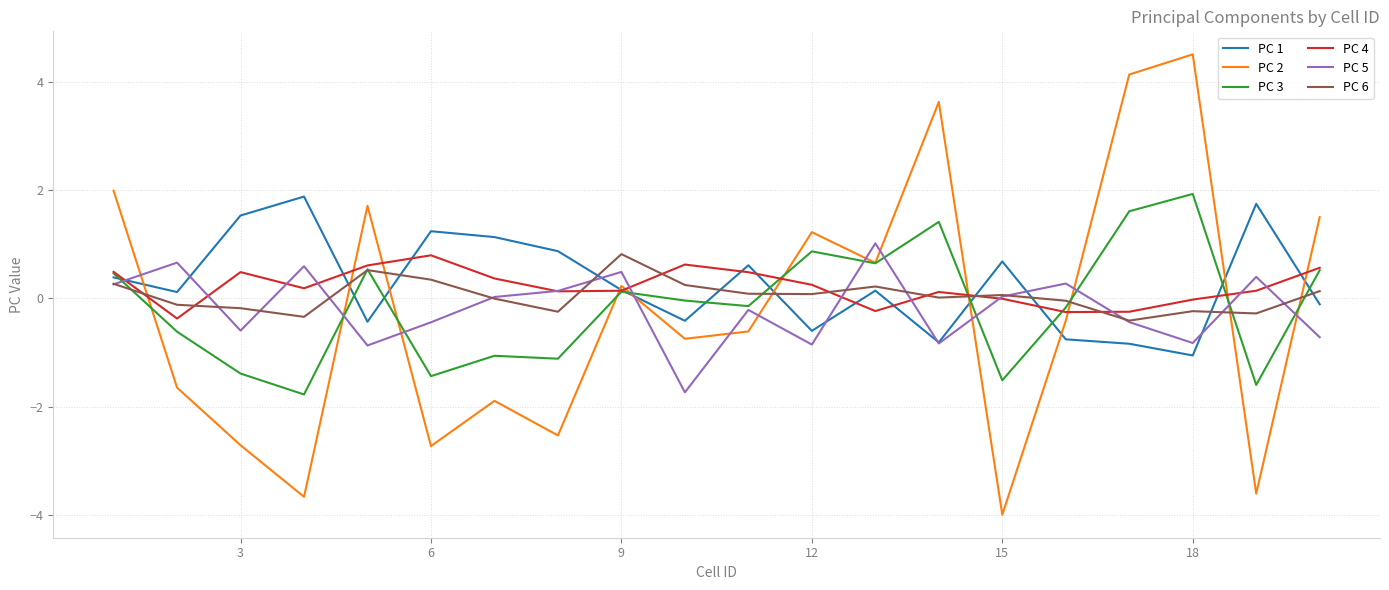

True or false: PC 2 and PC 6 cross at least once.

True